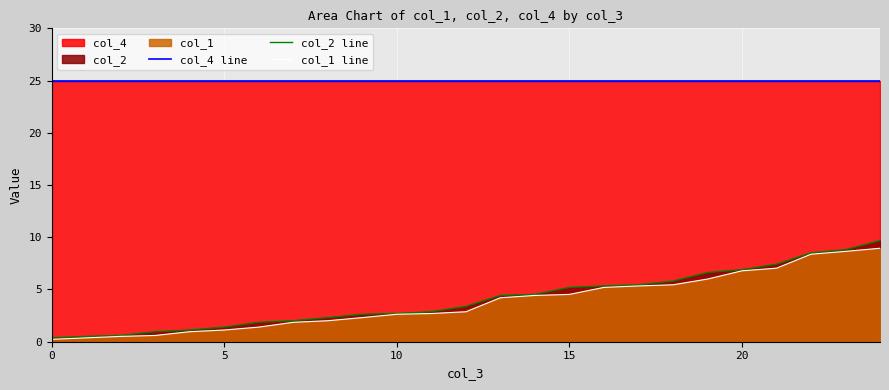

How many data points does each series have?

25